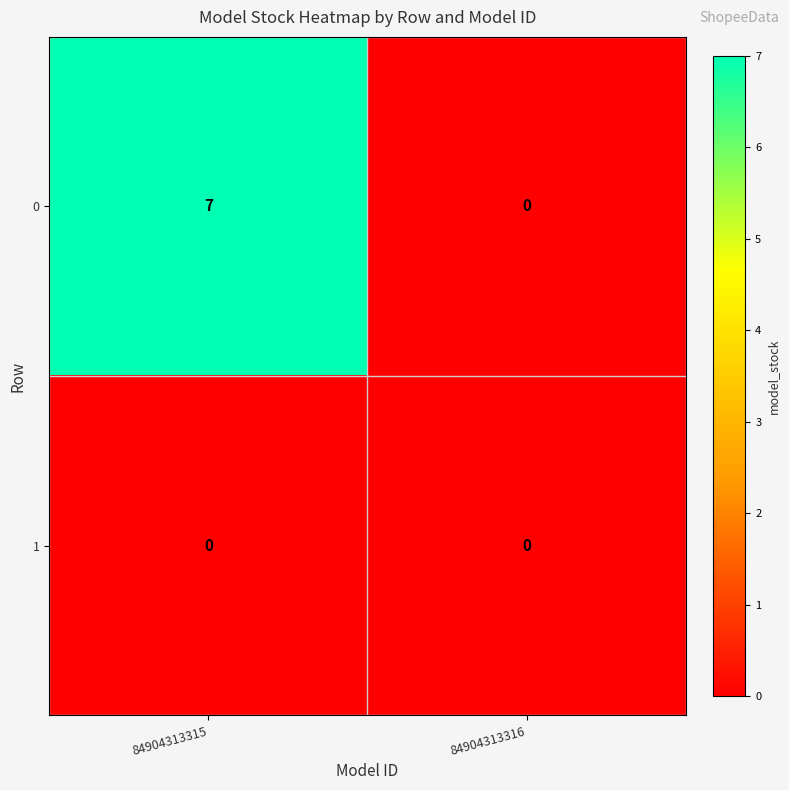

Count the number of categories in the chart.

2